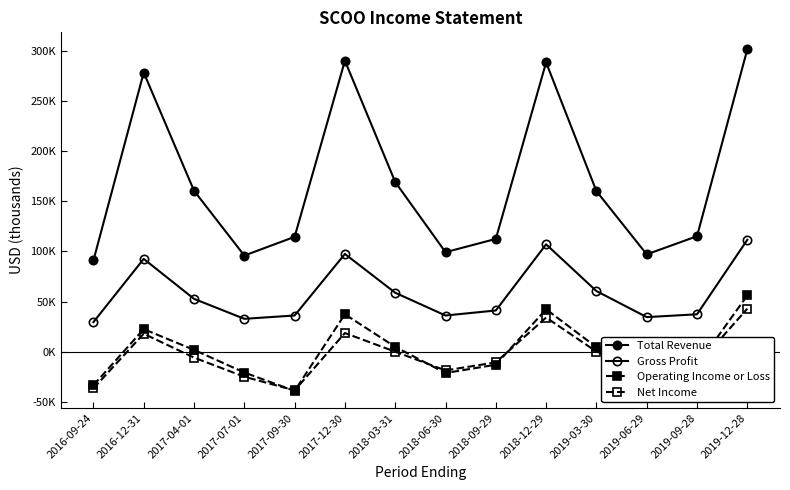

Does the chart have visible grid lines?

No